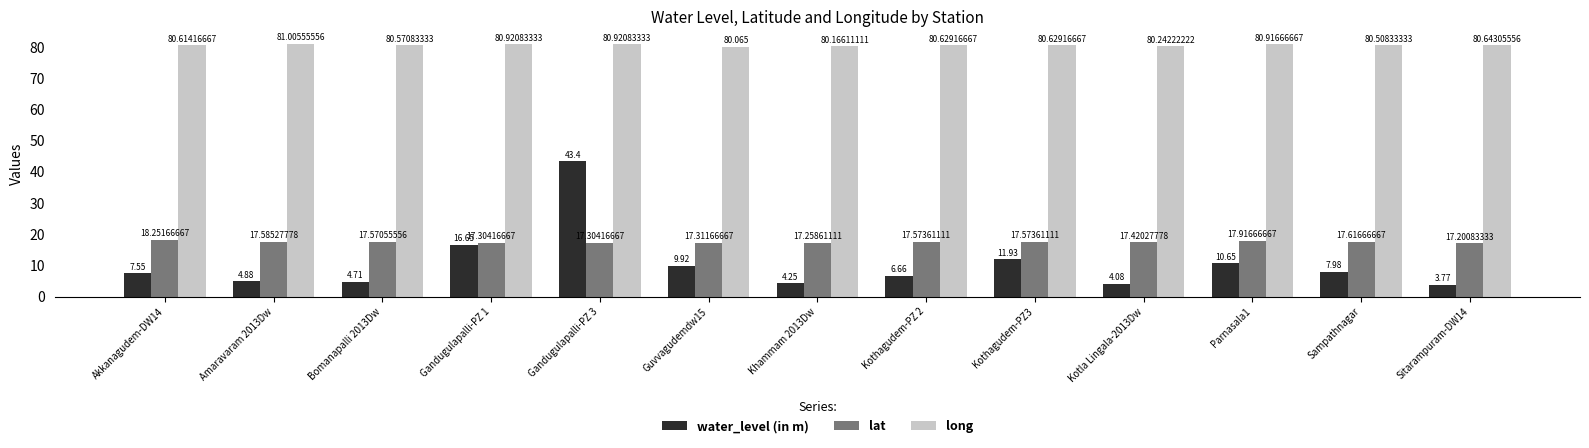

Where does the water_level (in m) series first go above 7?

Akkanagudem-DW14